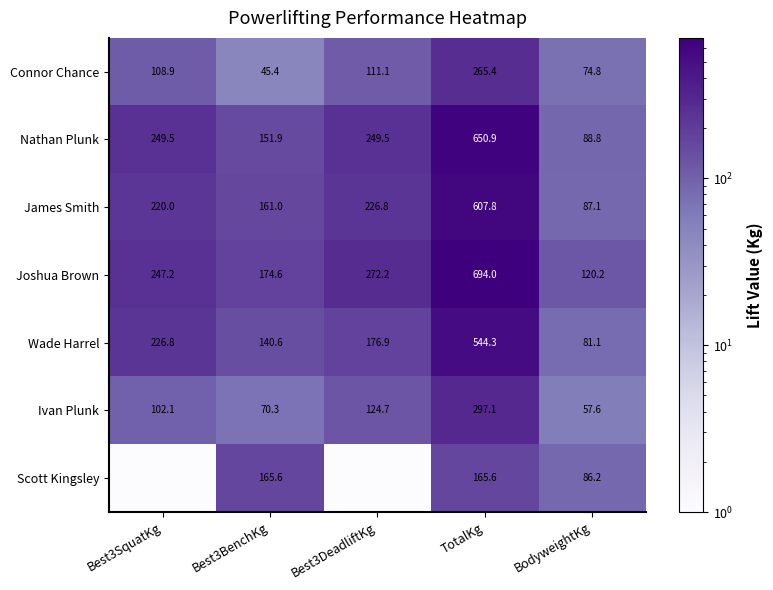

Is it true that Connor Chance equals 51.9 at BodyweightKg?

False